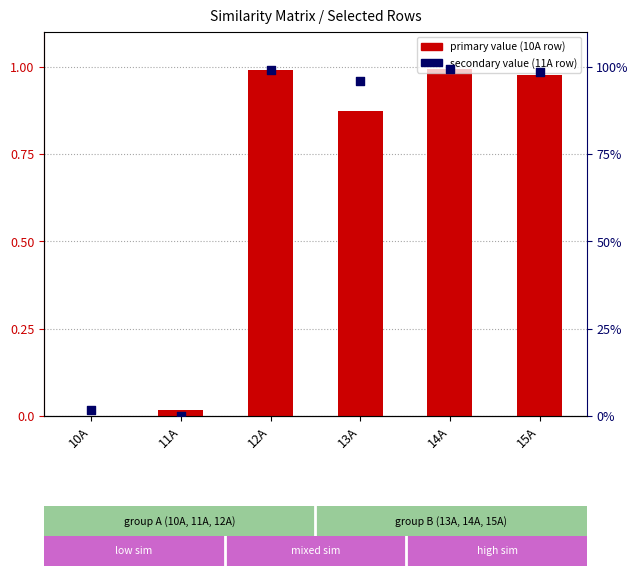

Which series contains the lowest Y value?

primary value (10A row)